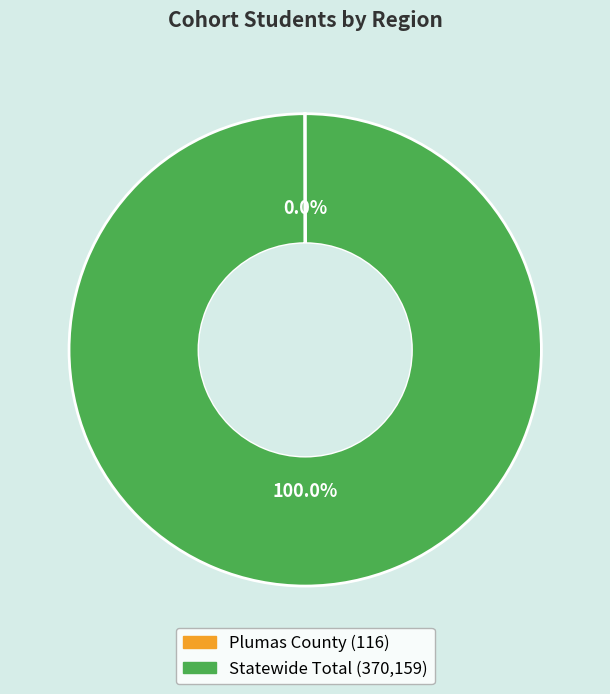

Is it true that Statewide Total is 93% of the pie?

False